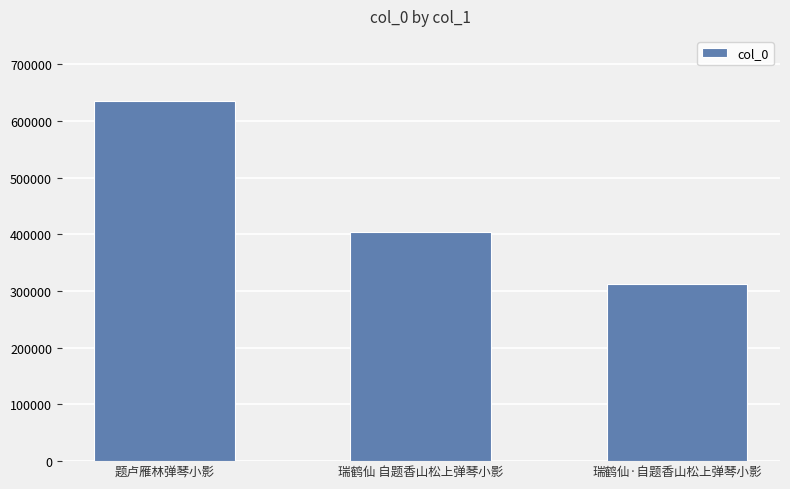

What is the difference between the values at 瑞鹤仙·自题香山松上弹琴小影 and 题卢雁林弹琴小影?

322776